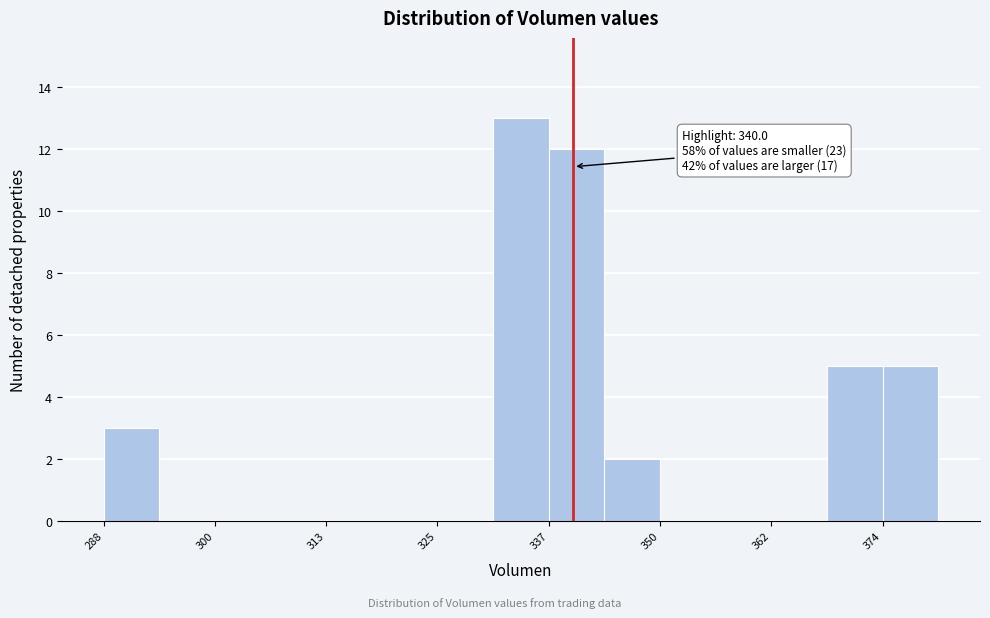

Read against the x-axis, roughly where is the centre of the tallest bar?

334